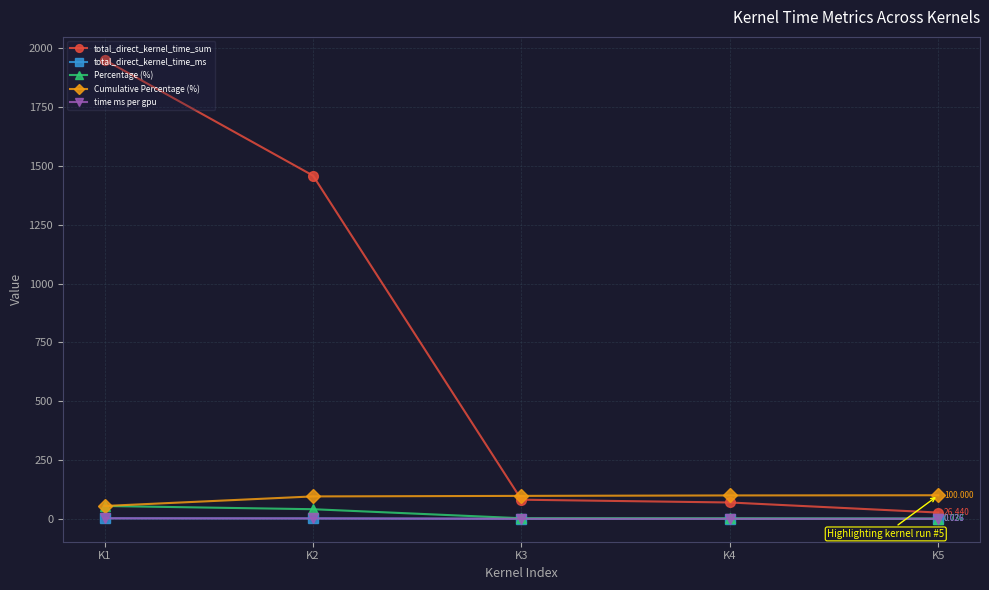

Reading right to left, what are all the values shown in this chart?

total_direct_kernel_time_sum: K5=26.4	K4=69.3	K3=81.1	K2=1458.8	K1=1951.0
total_direct_kernel_time_ms: K5=0.0	K4=0.1	K3=0.1	K2=1.5	K1=2.0
Percentage (%): K5=0.7	K4=1.9	K3=2.3	K2=40.7	K1=54.4
Cumulative Percentage (%): K5=100.0	K4=99.3	K3=97.3	K2=95.1	K1=54.4
time ms per gpu: K5=0.0	K4=0.1	K3=0.1	K2=1.5	K1=2.0